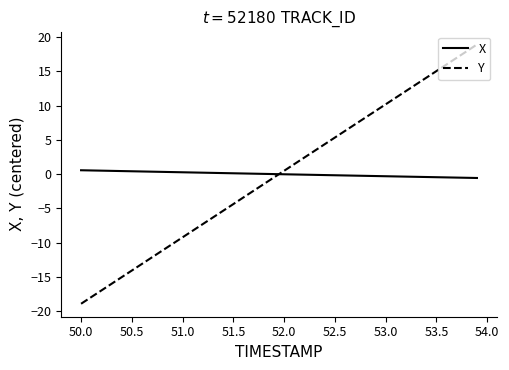

What is the highest value of the Y series?

18.9